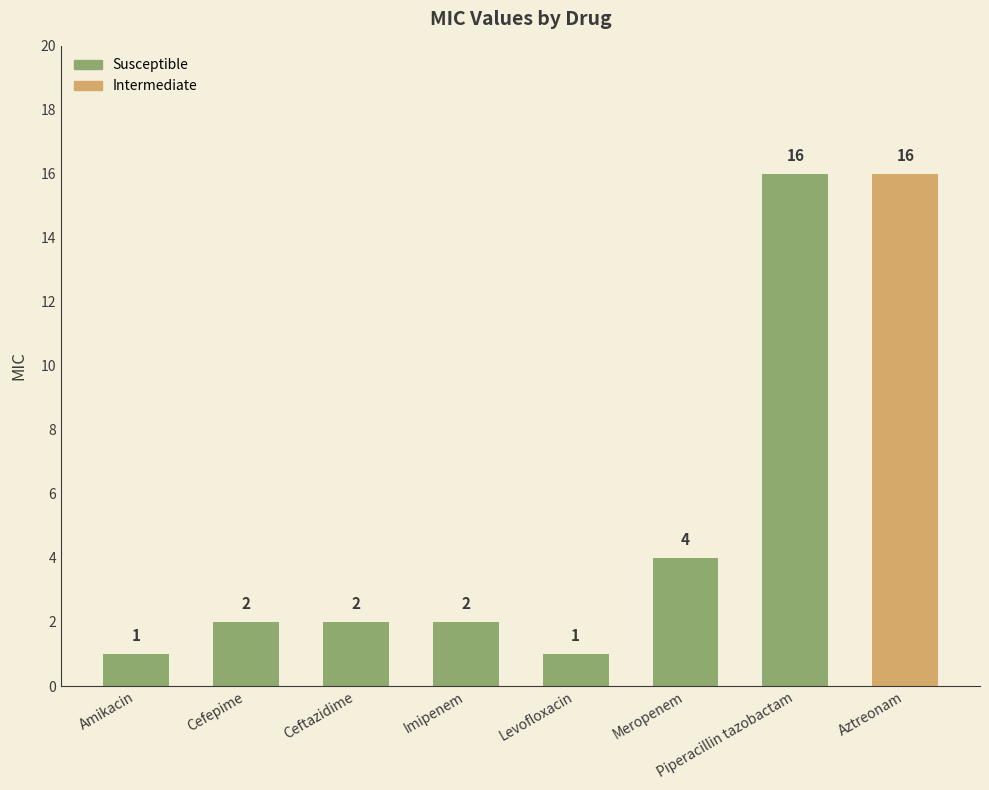

Reading left to right, list all the values displayed in this chart.

Amikacin=1	Cefepime=2	Ceftazidime=2	Imipenem=2	Levofloxacin=1	Meropenem=4	Piperacillin tazobactam=16	Aztreonam=16